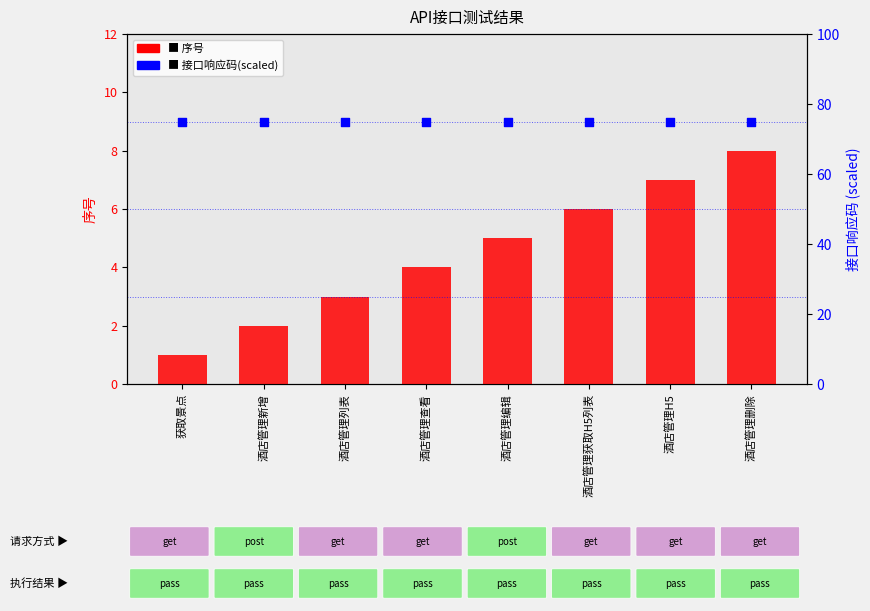

Which series has the widest spread of Y values?

序号